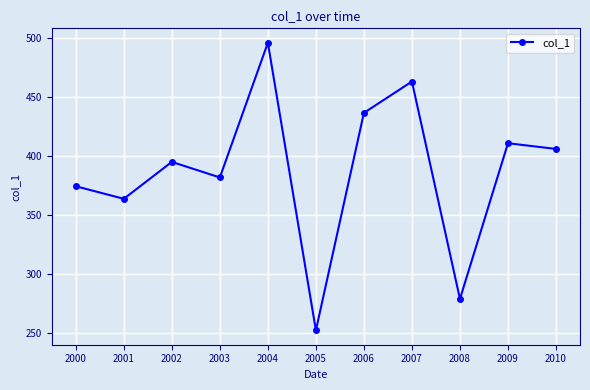

True or false: the data has more than 2 interior local peaks.

True